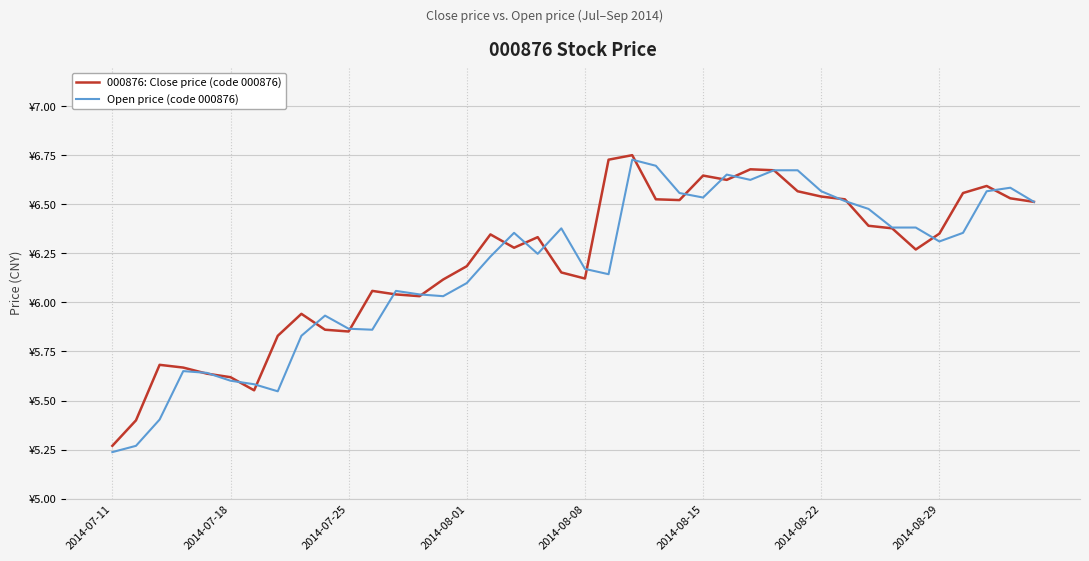

What are all the series names shown in the legend?

000876: Close price (code 000876), Open price (code 000876)